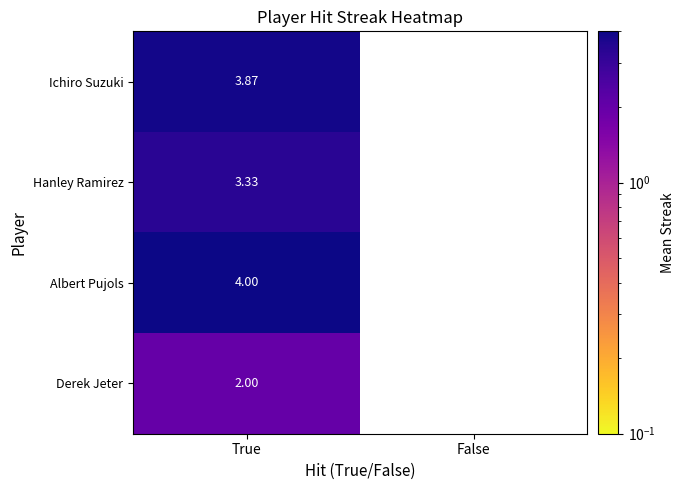

Which category has the lowest value in the Hanley Ramirez series?

False